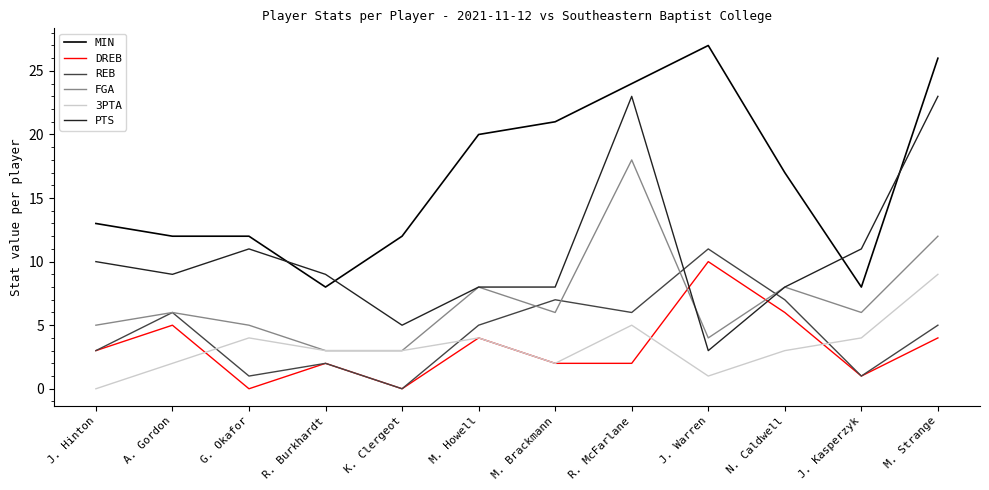

What is the approximate value of MIN at M. Brackmann?

21